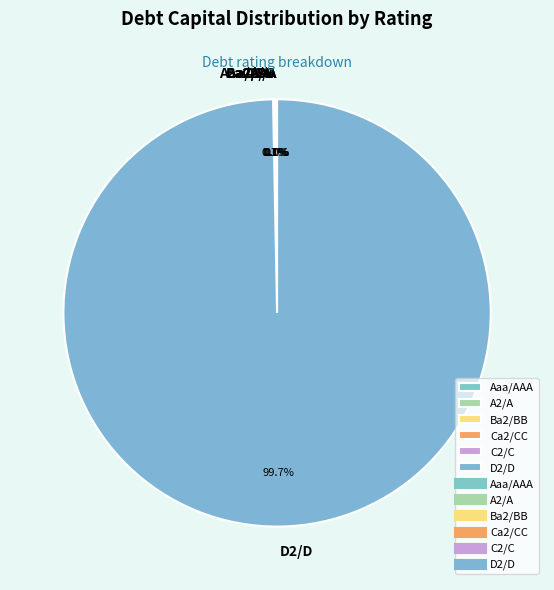

What portion of the pie excludes D2/D?

0.3%